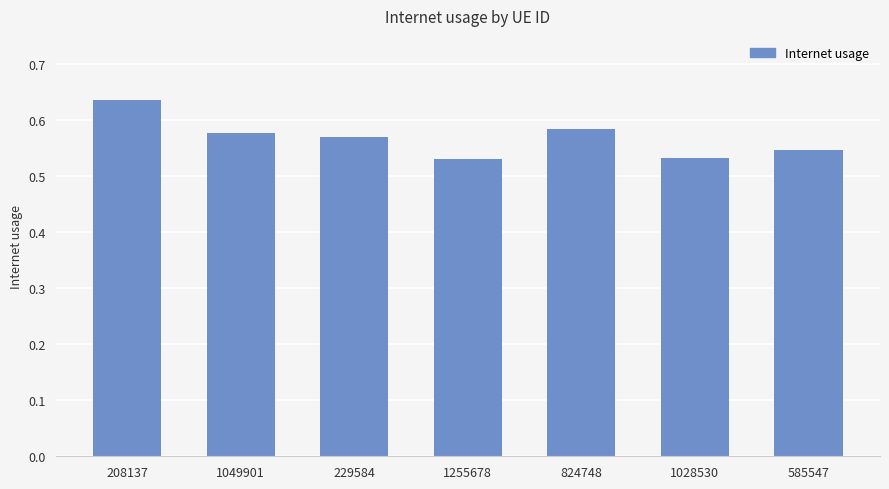

Which label corresponds to the largest value in the chart?

208137